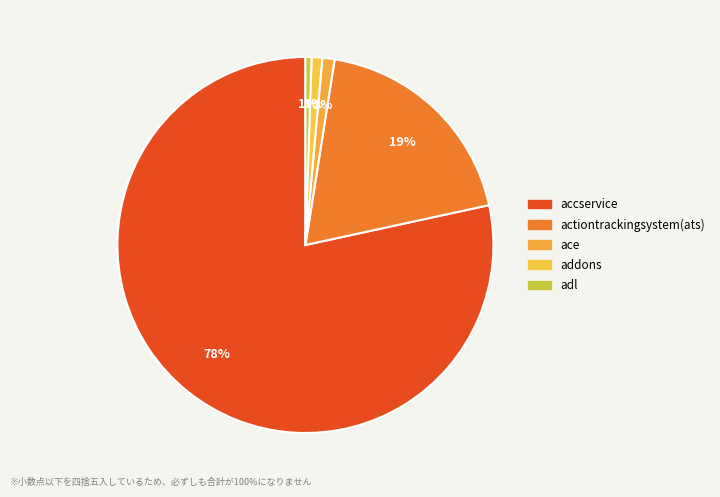

How many segments does this pie chart have?

5